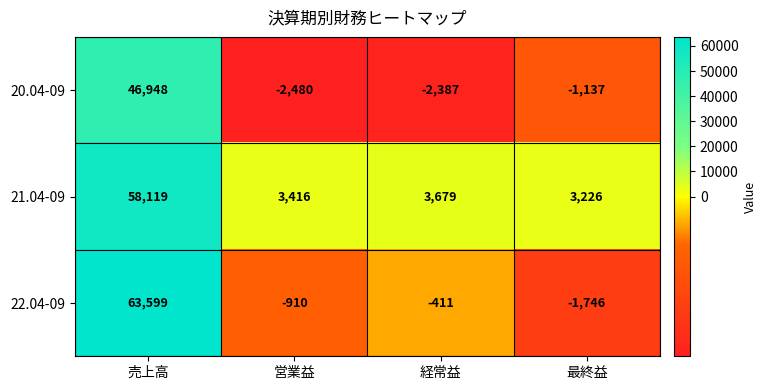

Rank the series at 売上高 from highest to lowest value.

22.04-09, 21.04-09, 20.04-09